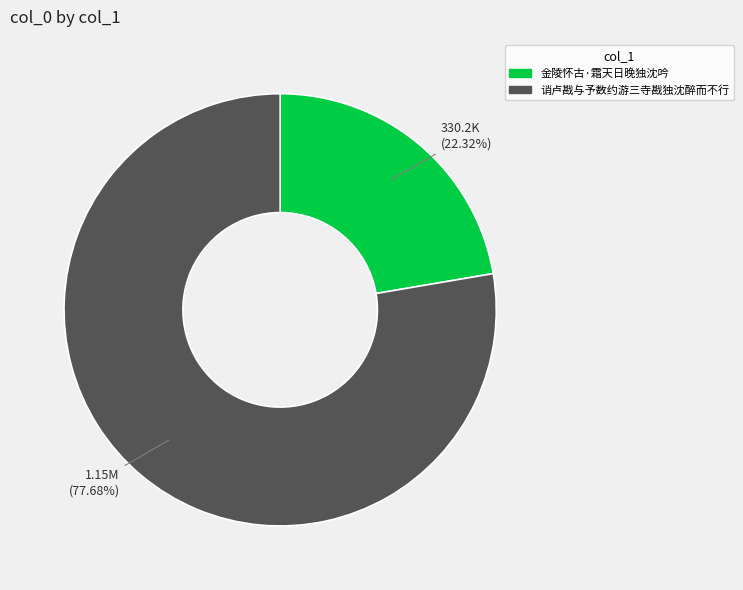

What percentage is the 金陵怀古·霜天日晚独沈吟 slice, to the nearest percent?

22%